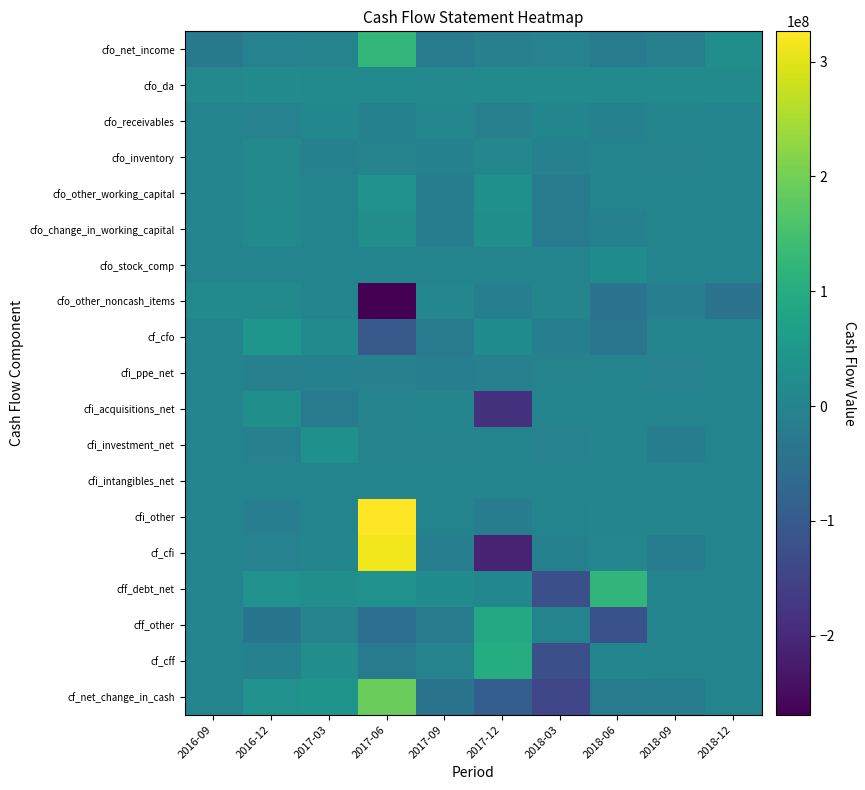

Which series has the largest total across all categories?

cfi_other